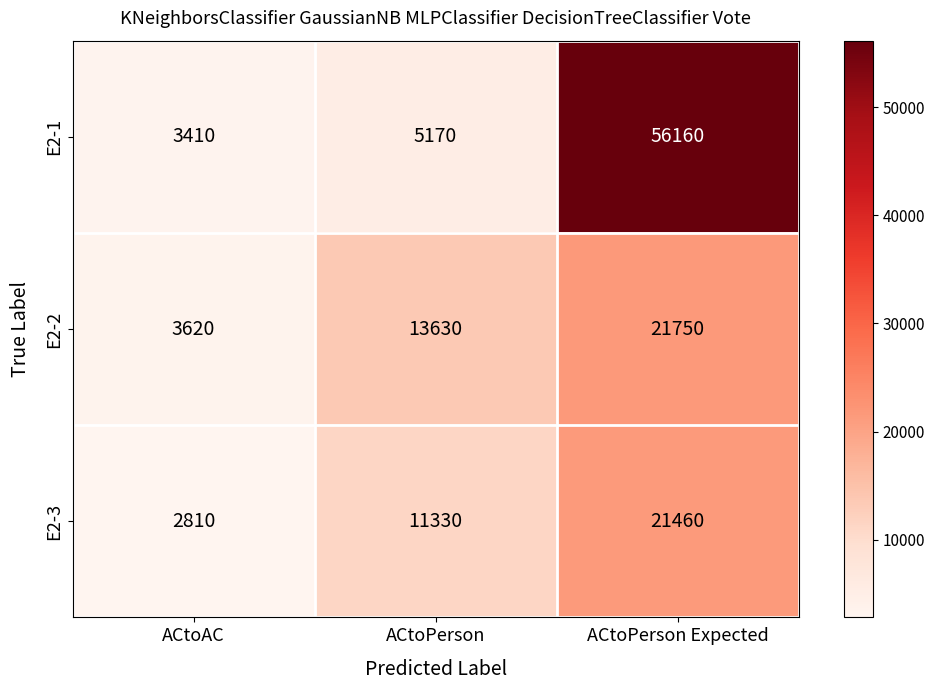

At which category is the sum across all series the highest?

ACtoPerson Expected